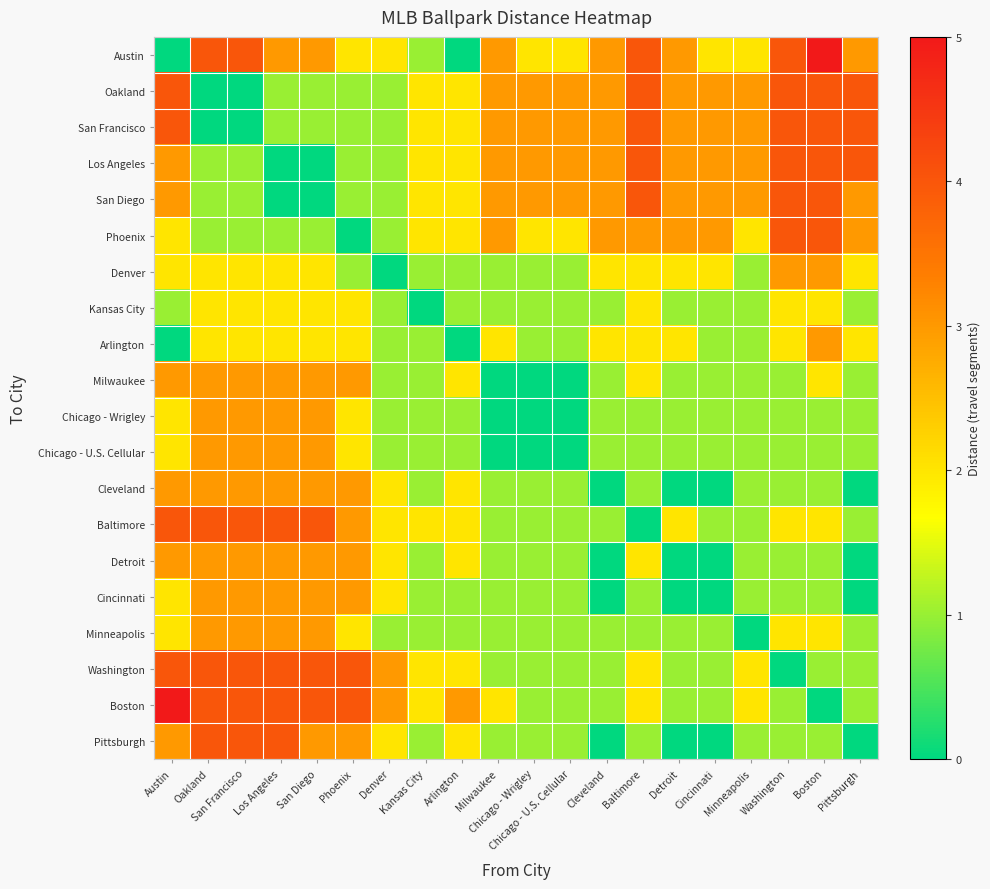

Reading right to left, list all the values displayed in this chart.

Austin: Pittsburgh=3	Boston=5	Washington=4	Minneapolis=2	Cincinnati=2	Detroit=3	Baltimore=4	Cleveland=3	Chicago - U.S. Cellular=2	Chicago - Wrigley=2	Milwaukee=3	Arlington=0	Kansas City=1	Denver=2	Phoenix=2	San Diego=3	Los Angeles=3	San Francisco=4	Oakland=4	Austin=0
Oakland: Pittsburgh=4	Boston=4	Washington=4	Minneapolis=3	Cincinnati=3	Detroit=3	Baltimore=4	Cleveland=3	Chicago - U.S. Cellular=3	Chicago - Wrigley=3	Milwaukee=3	Arlington=2	Kansas City=2	Denver=1	Phoenix=1	San Diego=1	Los Angeles=1	San Francisco=0	Oakland=0	Austin=4
San Francisco: Pittsburgh=4	Boston=4	Washington=4	Minneapolis=3	Cincinnati=3	Detroit=3	Baltimore=4	Cleveland=3	Chicago - U.S. Cellular=3	Chicago - Wrigley=3	Milwaukee=3	Arlington=2	Kansas City=2	Denver=1	Phoenix=1	San Diego=1	Los Angeles=1	San Francisco=0	Oakland=0	Austin=4
Los Angeles: Pittsburgh=4	Boston=4	Washington=4	Minneapolis=3	Cincinnati=3	Detroit=3	Baltimore=4	Cleveland=3	Chicago - U.S. Cellular=3	Chicago - Wrigley=3	Milwaukee=3	Arlington=2	Kansas City=2	Denver=1	Phoenix=1	San Diego=0	Los Angeles=0	San Francisco=1	Oakland=1	Austin=3
San Diego: Pittsburgh=3	Boston=4	Washington=4	Minneapolis=3	Cincinnati=3	Detroit=3	Baltimore=4	Cleveland=3	Chicago - U.S. Cellular=3	Chicago - Wrigley=3	Milwaukee=3	Arlington=2	Kansas City=2	Denver=1	Phoenix=1	San Diego=0	Los Angeles=0	San Francisco=1	Oakland=1	Austin=3
Phoenix: Pittsburgh=3	Boston=4	Washington=4	Minneapolis=2	Cincinnati=3	Detroit=3	Baltimore=3	Cleveland=3	Chicago - U.S. Cellular=2	Chicago - Wrigley=2	Milwaukee=3	Arlington=2	Kansas City=2	Denver=1	Phoenix=0	San Diego=1	Los Angeles=1	San Francisco=1	Oakland=1	Austin=2
Denver: Pittsburgh=2	Boston=3	Washington=3	Minneapolis=1	Cincinnati=2	Detroit=2	Baltimore=2	Cleveland=2	Chicago - U.S. Cellular=1	Chicago - Wrigley=1	Milwaukee=1	Arlington=1	Kansas City=1	Denver=0	Phoenix=1	San Diego=2	Los Angeles=2	San Francisco=2	Oakland=2	Austin=2
Kansas City: Pittsburgh=1	Boston=2	Washington=2	Minneapolis=1	Cincinnati=1	Detroit=1	Baltimore=2	Cleveland=1	Chicago - U.S. Cellular=1	Chicago - Wrigley=1	Milwaukee=1	Arlington=1	Kansas City=0	Denver=1	Phoenix=2	San Diego=2	Los Angeles=2	San Francisco=2	Oakland=2	Austin=1
Arlington: Pittsburgh=2	Boston=3	Washington=2	Minneapolis=1	Cincinnati=1	Detroit=2	Baltimore=2	Cleveland=2	Chicago - U.S. Cellular=1	Chicago - Wrigley=1	Milwaukee=2	Arlington=0	Kansas City=1	Denver=1	Phoenix=2	San Diego=2	Los Angeles=2	San Francisco=2	Oakland=2	Austin=0
Milwaukee: Pittsburgh=1	Boston=2	Washington=1	Minneapolis=1	Cincinnati=1	Detroit=1	Baltimore=2	Cleveland=1	Chicago - U.S. Cellular=0	Chicago - Wrigley=0	Milwaukee=0	Arlington=2	Kansas City=1	Denver=1	Phoenix=3	San Diego=3	Los Angeles=3	San Francisco=3	Oakland=3	Austin=3
Chicago - Wrigley: Pittsburgh=1	Boston=1	Washington=1	Minneapolis=1	Cincinnati=1	Detroit=1	Baltimore=1	Cleveland=1	Chicago - U.S. Cellular=0	Chicago - Wrigley=0	Milwaukee=0	Arlington=1	Kansas City=1	Denver=1	Phoenix=2	San Diego=3	Los Angeles=3	San Francisco=3	Oakland=3	Austin=2
Chicago - U.S. Cellular: Pittsburgh=1	Boston=1	Washington=1	Minneapolis=1	Cincinnati=1	Detroit=1	Baltimore=1	Cleveland=1	Chicago - U.S. Cellular=0	Chicago - Wrigley=0	Milwaukee=0	Arlington=1	Kansas City=1	Denver=1	Phoenix=2	San Diego=3	Los Angeles=3	San Francisco=3	Oakland=3	Austin=2
Cleveland: Pittsburgh=0	Boston=1	Washington=1	Minneapolis=1	Cincinnati=0	Detroit=0	Baltimore=1	Cleveland=0	Chicago - U.S. Cellular=1	Chicago - Wrigley=1	Milwaukee=1	Arlington=2	Kansas City=1	Denver=2	Phoenix=3	San Diego=3	Los Angeles=3	San Francisco=3	Oakland=3	Austin=3
Baltimore: Pittsburgh=1	Boston=2	Washington=2	Minneapolis=1	Cincinnati=1	Detroit=2	Baltimore=0	Cleveland=1	Chicago - U.S. Cellular=1	Chicago - Wrigley=1	Milwaukee=1	Arlington=2	Kansas City=2	Denver=2	Phoenix=3	San Diego=4	Los Angeles=4	San Francisco=4	Oakland=4	Austin=4
Detroit: Pittsburgh=0	Boston=1	Washington=1	Minneapolis=1	Cincinnati=0	Detroit=0	Baltimore=2	Cleveland=0	Chicago - U.S. Cellular=1	Chicago - Wrigley=1	Milwaukee=1	Arlington=2	Kansas City=1	Denver=2	Phoenix=3	San Diego=3	Los Angeles=3	San Francisco=3	Oakland=3	Austin=3
Cincinnati: Pittsburgh=0	Boston=1	Washington=1	Minneapolis=1	Cincinnati=0	Detroit=0	Baltimore=1	Cleveland=0	Chicago - U.S. Cellular=1	Chicago - Wrigley=1	Milwaukee=1	Arlington=1	Kansas City=1	Denver=2	Phoenix=3	San Diego=3	Los Angeles=3	San Francisco=3	Oakland=3	Austin=2
Minneapolis: Pittsburgh=1	Boston=2	Washington=2	Minneapolis=0	Cincinnati=1	Detroit=1	Baltimore=1	Cleveland=1	Chicago - U.S. Cellular=1	Chicago - Wrigley=1	Milwaukee=1	Arlington=1	Kansas City=1	Denver=1	Phoenix=2	San Diego=3	Los Angeles=3	San Francisco=3	Oakland=3	Austin=2
Washington: Pittsburgh=1	Boston=1	Washington=0	Minneapolis=2	Cincinnati=1	Detroit=1	Baltimore=2	Cleveland=1	Chicago - U.S. Cellular=1	Chicago - Wrigley=1	Milwaukee=1	Arlington=2	Kansas City=2	Denver=3	Phoenix=4	San Diego=4	Los Angeles=4	San Francisco=4	Oakland=4	Austin=4
Boston: Pittsburgh=1	Boston=0	Washington=1	Minneapolis=2	Cincinnati=1	Detroit=1	Baltimore=2	Cleveland=1	Chicago - U.S. Cellular=1	Chicago - Wrigley=1	Milwaukee=2	Arlington=3	Kansas City=2	Denver=3	Phoenix=4	San Diego=4	Los Angeles=4	San Francisco=4	Oakland=4	Austin=5
Pittsburgh: Pittsburgh=0	Boston=1	Washington=1	Minneapolis=1	Cincinnati=0	Detroit=0	Baltimore=1	Cleveland=0	Chicago - U.S. Cellular=1	Chicago - Wrigley=1	Milwaukee=1	Arlington=2	Kansas City=1	Denver=2	Phoenix=3	San Diego=3	Los Angeles=4	San Francisco=4	Oakland=4	Austin=3